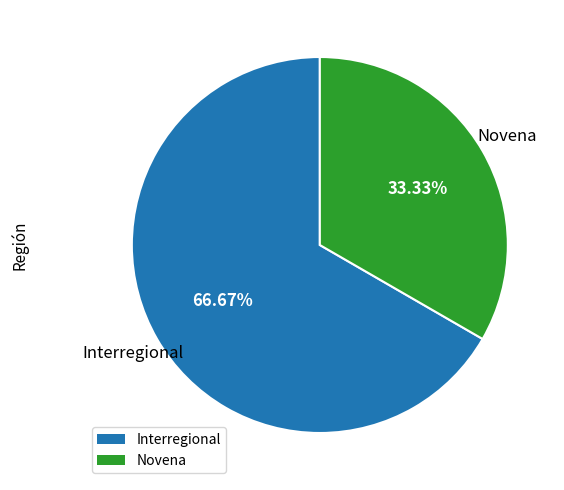

Does Novena account for over 50% of the chart?

No